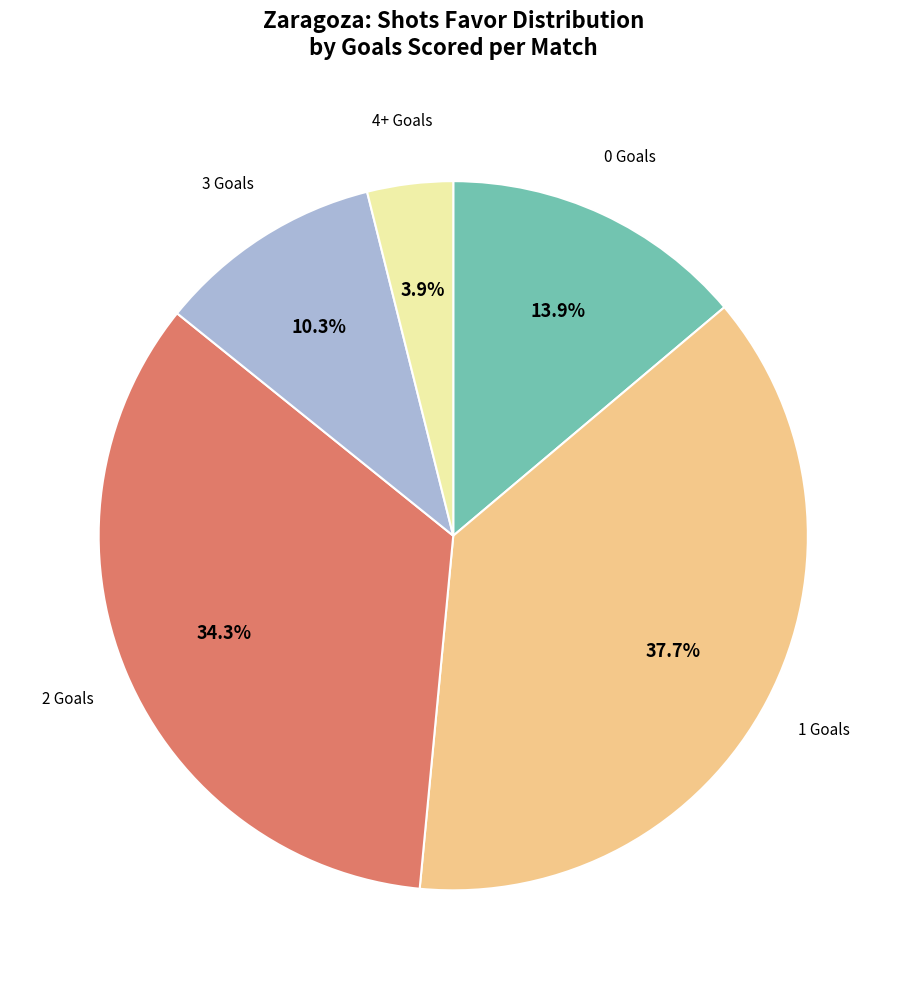

Does any single category account for the majority?

No